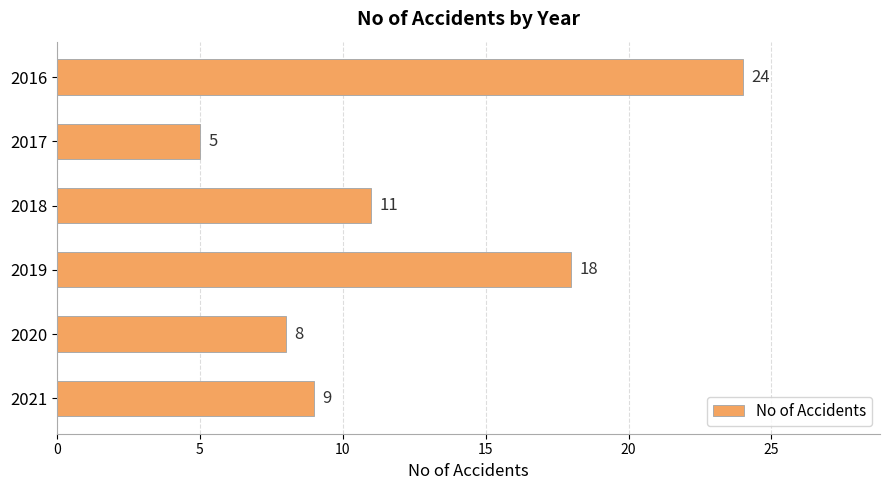

Rank the categories by value from highest to lowest.

2016, 2019, 2018, 2021, 2020, 2017